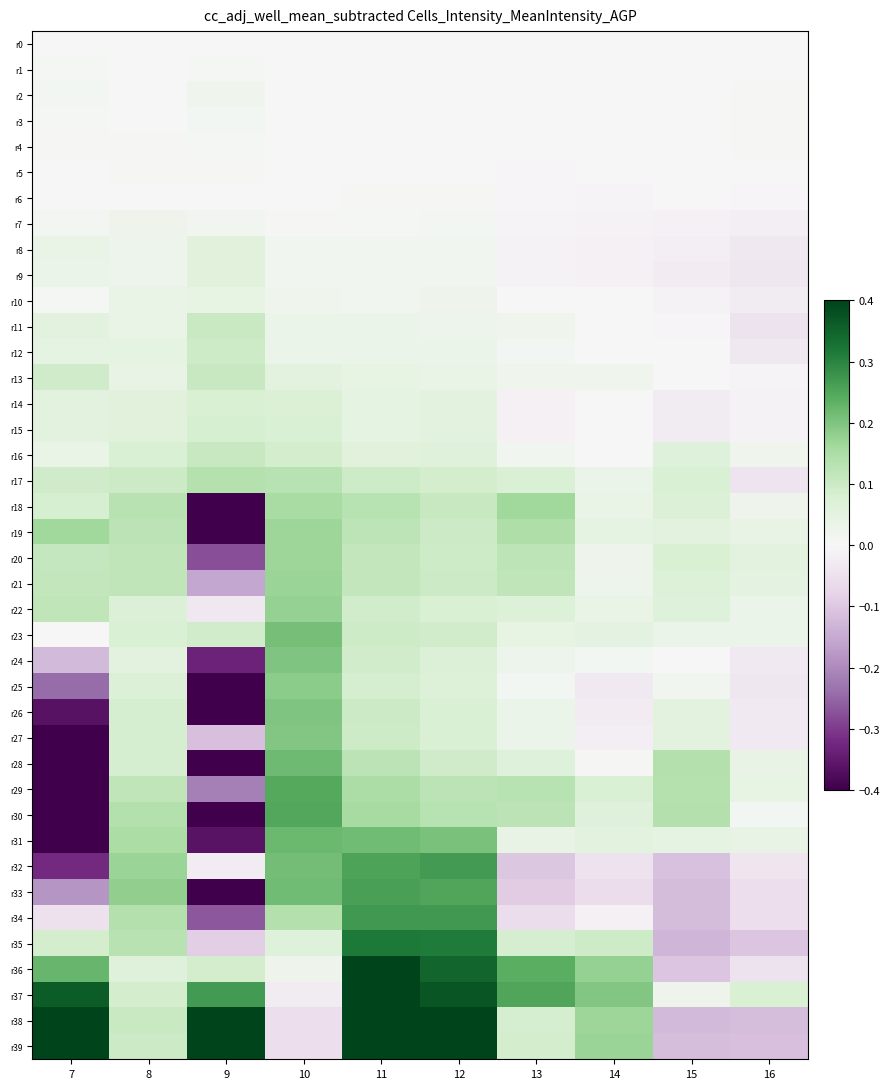

At which category is the sum across all series the highest?

11